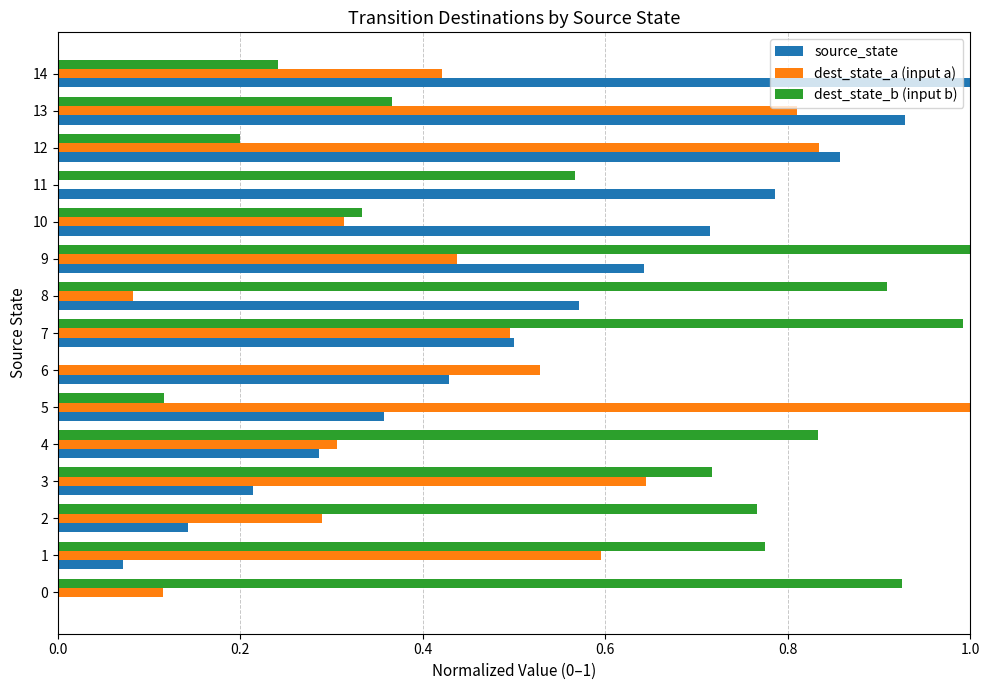

Which series changed the most between 1 and 13?

source_state